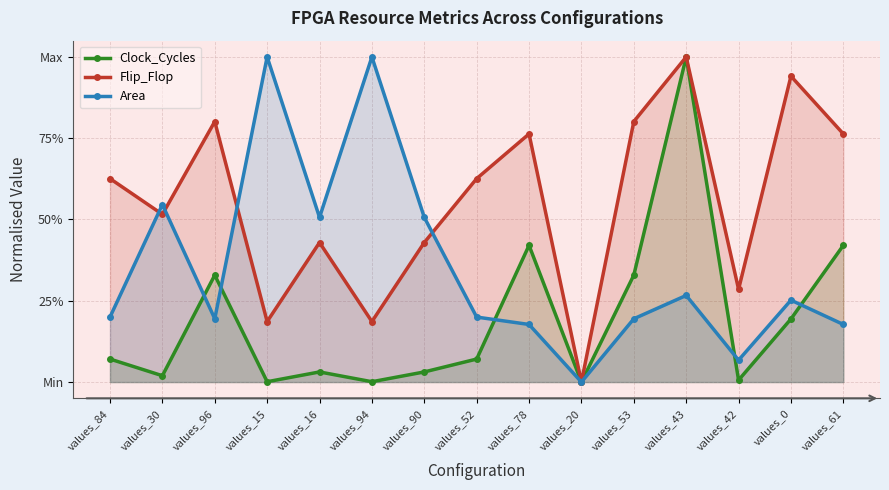

What is the label of the 14th point from the left?

values_0